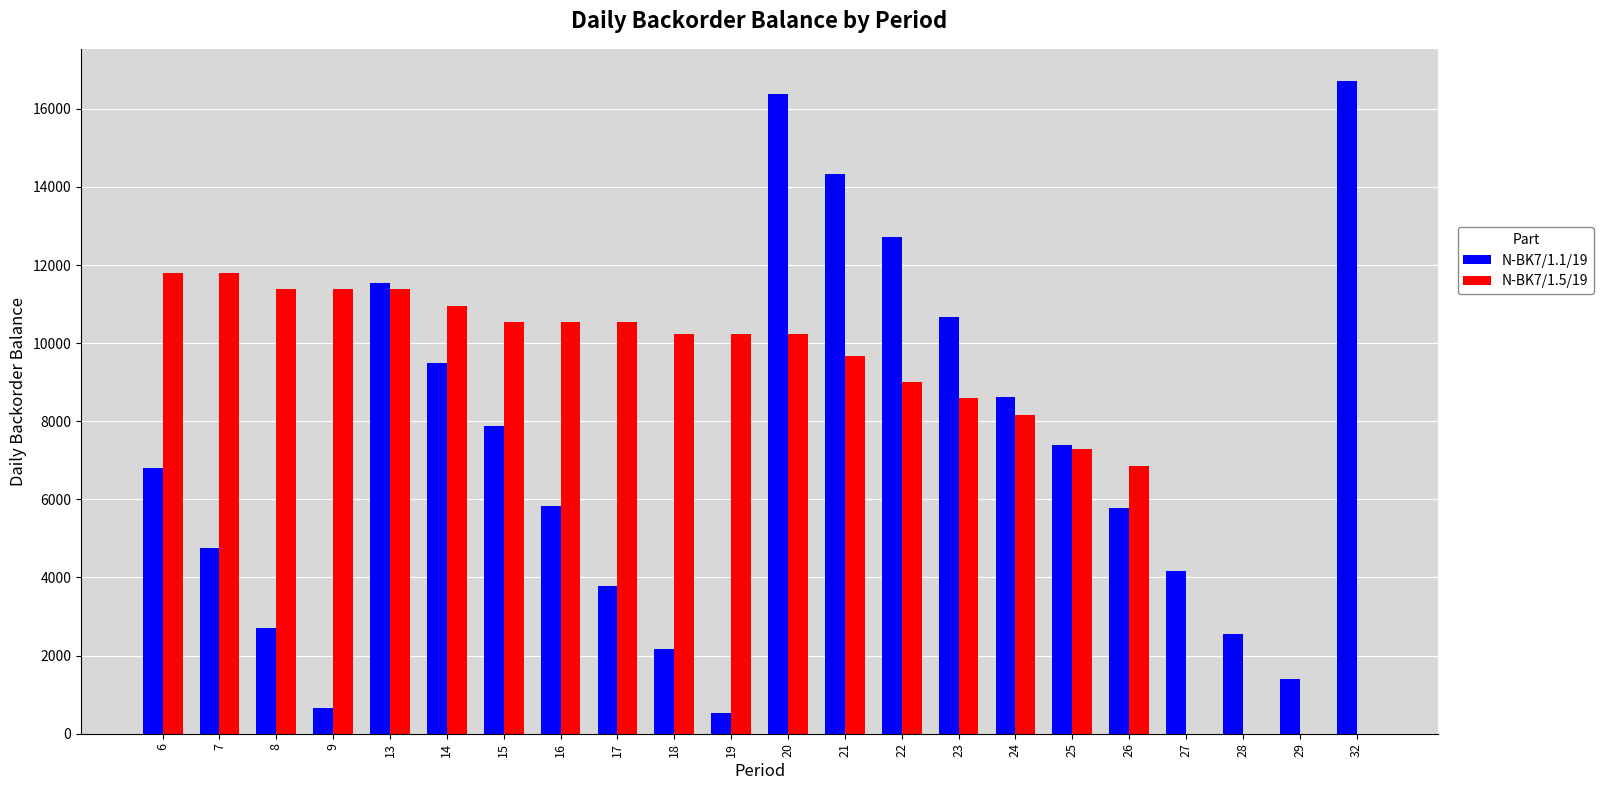

What is the difference between the N-BK7/1.5/19 values at 21 and 6?

2135